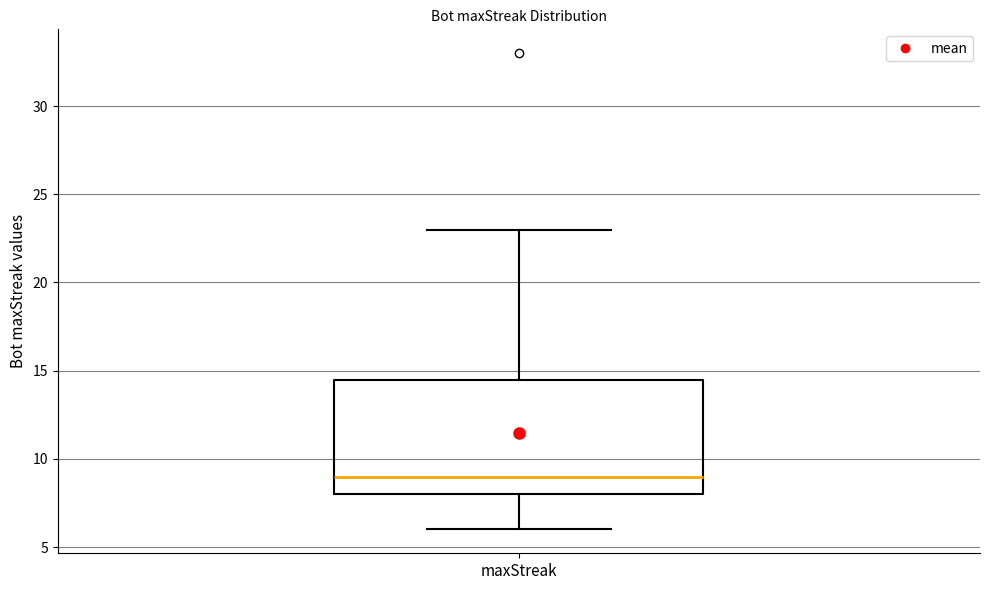

Read this box plot against the y-axis: the position of the median line, the range covered by the box, and the ends of both whiskers. The values are not printed on the chart, so give them approximately, as read against the axis.

median 9.0, box 8.0 to 14.5, whiskers 6.0 to 23.0